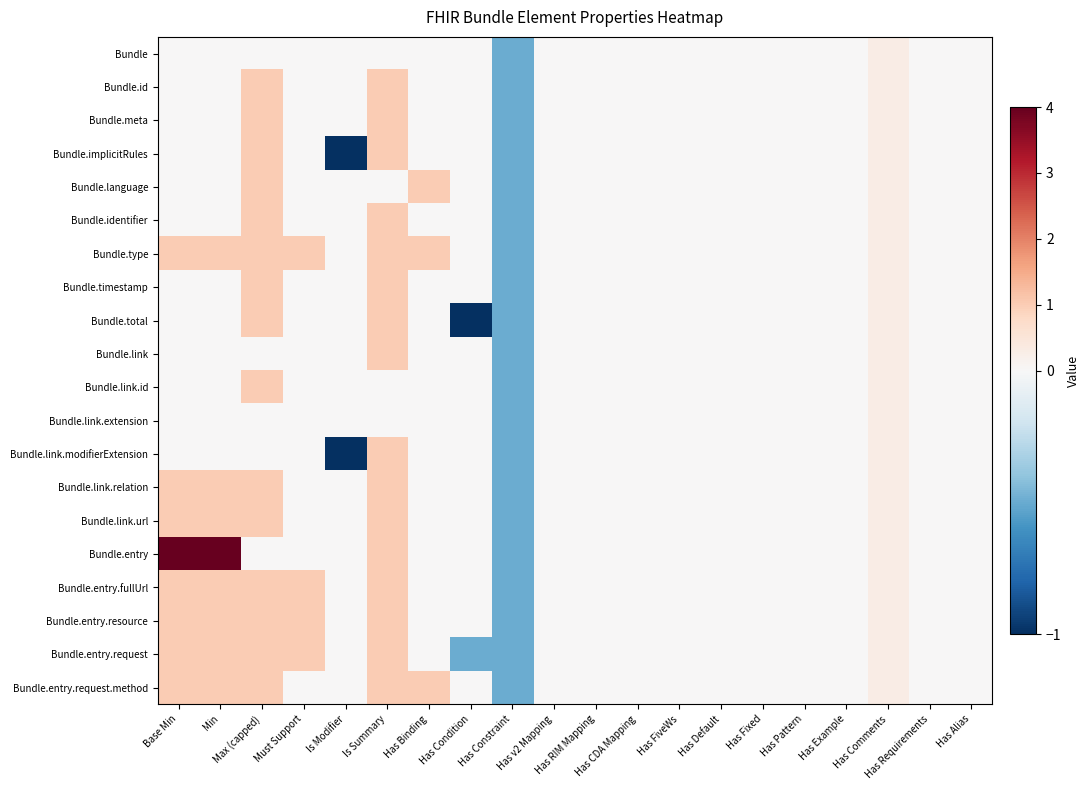

Reading left to right, transcribe all the data shown in this chart.

Bundle: Base Min=0.0	Min=0.0	Max (capped)=0.0	Must Support=0.0	Is Modifier=0.0	Is Summary=0.0	Has Binding=0.0	Has Condition=0.0	Has Constraint=-0.5	Has v2 Mapping=0.0	Has RIM Mapping=0.0	Has CDA Mapping=0.0	Has FiveWs=0.0	Has Default=0.0	Has Fixed=0.0	Has Pattern=0.0	Has Example=0.0	Has Comments=0.3	Has Requirements=0.0	Has Alias=0.0
Bundle.id: Base Min=0.0	Min=0.0	Max (capped)=1.0	Must Support=0.0	Is Modifier=0.0	Is Summary=1.0	Has Binding=0.0	Has Condition=0.0	Has Constraint=-0.5	Has v2 Mapping=0.0	Has RIM Mapping=0.0	Has CDA Mapping=0.0	Has FiveWs=0.0	Has Default=0.0	Has Fixed=0.0	Has Pattern=0.0	Has Example=0.0	Has Comments=0.3	Has Requirements=0.0	Has Alias=0.0
Bundle.meta: Base Min=0.0	Min=0.0	Max (capped)=1.0	Must Support=0.0	Is Modifier=0.0	Is Summary=1.0	Has Binding=0.0	Has Condition=0.0	Has Constraint=-0.5	Has v2 Mapping=0.0	Has RIM Mapping=0.0	Has CDA Mapping=0.0	Has FiveWs=0.0	Has Default=0.0	Has Fixed=0.0	Has Pattern=0.0	Has Example=0.0	Has Comments=0.3	Has Requirements=0.0	Has Alias=0.0
Bundle.implicitRules: Base Min=0.0	Min=0.0	Max (capped)=1.0	Must Support=0.0	Is Modifier=-1.0	Is Summary=1.0	Has Binding=0.0	Has Condition=0.0	Has Constraint=-0.5	Has v2 Mapping=0.0	Has RIM Mapping=0.0	Has CDA Mapping=0.0	Has FiveWs=0.0	Has Default=0.0	Has Fixed=0.0	Has Pattern=0.0	Has Example=0.0	Has Comments=0.3	Has Requirements=0.0	Has Alias=0.0
Bundle.language: Base Min=0.0	Min=0.0	Max (capped)=1.0	Must Support=0.0	Is Modifier=0.0	Is Summary=0.0	Has Binding=1.0	Has Condition=0.0	Has Constraint=-0.5	Has v2 Mapping=0.0	Has RIM Mapping=0.0	Has CDA Mapping=0.0	Has FiveWs=0.0	Has Default=0.0	Has Fixed=0.0	Has Pattern=0.0	Has Example=0.0	Has Comments=0.3	Has Requirements=0.0	Has Alias=0.0
Bundle.identifier: Base Min=0.0	Min=0.0	Max (capped)=1.0	Must Support=0.0	Is Modifier=0.0	Is Summary=1.0	Has Binding=0.0	Has Condition=0.0	Has Constraint=-0.5	Has v2 Mapping=0.0	Has RIM Mapping=0.0	Has CDA Mapping=0.0	Has FiveWs=0.0	Has Default=0.0	Has Fixed=0.0	Has Pattern=0.0	Has Example=0.0	Has Comments=0.3	Has Requirements=0.0	Has Alias=0.0
Bundle.type: Base Min=1.0	Min=1.0	Max (capped)=1.0	Must Support=1.0	Is Modifier=0.0	Is Summary=1.0	Has Binding=1.0	Has Condition=0.0	Has Constraint=-0.5	Has v2 Mapping=0.0	Has RIM Mapping=0.0	Has CDA Mapping=0.0	Has FiveWs=0.0	Has Default=0.0	Has Fixed=0.0	Has Pattern=0.0	Has Example=0.0	Has Comments=0.3	Has Requirements=0.0	Has Alias=0.0
Bundle.timestamp: Base Min=0.0	Min=0.0	Max (capped)=1.0	Must Support=0.0	Is Modifier=0.0	Is Summary=1.0	Has Binding=0.0	Has Condition=0.0	Has Constraint=-0.5	Has v2 Mapping=0.0	Has RIM Mapping=0.0	Has CDA Mapping=0.0	Has FiveWs=0.0	Has Default=0.0	Has Fixed=0.0	Has Pattern=0.0	Has Example=0.0	Has Comments=0.3	Has Requirements=0.0	Has Alias=0.0
Bundle.total: Base Min=0.0	Min=0.0	Max (capped)=1.0	Must Support=0.0	Is Modifier=0.0	Is Summary=1.0	Has Binding=0.0	Has Condition=-1.0	Has Constraint=-0.5	Has v2 Mapping=0.0	Has RIM Mapping=0.0	Has CDA Mapping=0.0	Has FiveWs=0.0	Has Default=0.0	Has Fixed=0.0	Has Pattern=0.0	Has Example=0.0	Has Comments=0.3	Has Requirements=0.0	Has Alias=0.0
Bundle.link: Base Min=0.0	Min=0.0	Max (capped)=0.0	Must Support=0.0	Is Modifier=0.0	Is Summary=1.0	Has Binding=0.0	Has Condition=0.0	Has Constraint=-0.5	Has v2 Mapping=0.0	Has RIM Mapping=0.0	Has CDA Mapping=0.0	Has FiveWs=0.0	Has Default=0.0	Has Fixed=0.0	Has Pattern=0.0	Has Example=0.0	Has Comments=0.3	Has Requirements=0.0	Has Alias=0.0
Bundle.link.id: Base Min=0.0	Min=0.0	Max (capped)=1.0	Must Support=0.0	Is Modifier=0.0	Is Summary=0.0	Has Binding=0.0	Has Condition=0.0	Has Constraint=-0.5	Has v2 Mapping=0.0	Has RIM Mapping=0.0	Has CDA Mapping=0.0	Has FiveWs=0.0	Has Default=0.0	Has Fixed=0.0	Has Pattern=0.0	Has Example=0.0	Has Comments=0.3	Has Requirements=0.0	Has Alias=0.0
Bundle.link.extension: Base Min=0.0	Min=0.0	Max (capped)=0.0	Must Support=0.0	Is Modifier=0.0	Is Summary=0.0	Has Binding=0.0	Has Condition=0.0	Has Constraint=-0.5	Has v2 Mapping=0.0	Has RIM Mapping=0.0	Has CDA Mapping=0.0	Has FiveWs=0.0	Has Default=0.0	Has Fixed=0.0	Has Pattern=0.0	Has Example=0.0	Has Comments=0.3	Has Requirements=0.0	Has Alias=0.0
Bundle.link.modifierExtension: Base Min=0.0	Min=0.0	Max (capped)=0.0	Must Support=0.0	Is Modifier=-1.0	Is Summary=1.0	Has Binding=0.0	Has Condition=0.0	Has Constraint=-0.5	Has v2 Mapping=0.0	Has RIM Mapping=0.0	Has CDA Mapping=0.0	Has FiveWs=0.0	Has Default=0.0	Has Fixed=0.0	Has Pattern=0.0	Has Example=0.0	Has Comments=0.3	Has Requirements=0.0	Has Alias=0.0
Bundle.link.relation: Base Min=1.0	Min=1.0	Max (capped)=1.0	Must Support=0.0	Is Modifier=0.0	Is Summary=1.0	Has Binding=0.0	Has Condition=0.0	Has Constraint=-0.5	Has v2 Mapping=0.0	Has RIM Mapping=0.0	Has CDA Mapping=0.0	Has FiveWs=0.0	Has Default=0.0	Has Fixed=0.0	Has Pattern=0.0	Has Example=0.0	Has Comments=0.3	Has Requirements=0.0	Has Alias=0.0
Bundle.link.url: Base Min=1.0	Min=1.0	Max (capped)=1.0	Must Support=0.0	Is Modifier=0.0	Is Summary=1.0	Has Binding=0.0	Has Condition=0.0	Has Constraint=-0.5	Has v2 Mapping=0.0	Has RIM Mapping=0.0	Has CDA Mapping=0.0	Has FiveWs=0.0	Has Default=0.0	Has Fixed=0.0	Has Pattern=0.0	Has Example=0.0	Has Comments=0.3	Has Requirements=0.0	Has Alias=0.0
Bundle.entry: Base Min=4.0	Min=4.0	Max (capped)=0.0	Must Support=0.0	Is Modifier=0.0	Is Summary=1.0	Has Binding=0.0	Has Condition=0.0	Has Constraint=-0.5	Has v2 Mapping=0.0	Has RIM Mapping=0.0	Has CDA Mapping=0.0	Has FiveWs=0.0	Has Default=0.0	Has Fixed=0.0	Has Pattern=0.0	Has Example=0.0	Has Comments=0.3	Has Requirements=0.0	Has Alias=0.0
Bundle.entry.fullUrl: Base Min=1.0	Min=1.0	Max (capped)=1.0	Must Support=1.0	Is Modifier=0.0	Is Summary=1.0	Has Binding=0.0	Has Condition=0.0	Has Constraint=-0.5	Has v2 Mapping=0.0	Has RIM Mapping=0.0	Has CDA Mapping=0.0	Has FiveWs=0.0	Has Default=0.0	Has Fixed=0.0	Has Pattern=0.0	Has Example=0.0	Has Comments=0.3	Has Requirements=0.0	Has Alias=0.0
Bundle.entry.resource: Base Min=1.0	Min=1.0	Max (capped)=1.0	Must Support=1.0	Is Modifier=0.0	Is Summary=1.0	Has Binding=0.0	Has Condition=0.0	Has Constraint=-0.5	Has v2 Mapping=0.0	Has RIM Mapping=0.0	Has CDA Mapping=0.0	Has FiveWs=0.0	Has Default=0.0	Has Fixed=0.0	Has Pattern=0.0	Has Example=0.0	Has Comments=0.3	Has Requirements=0.0	Has Alias=0.0
Bundle.entry.request: Base Min=1.0	Min=1.0	Max (capped)=1.0	Must Support=1.0	Is Modifier=0.0	Is Summary=1.0	Has Binding=0.0	Has Condition=-0.5	Has Constraint=-0.5	Has v2 Mapping=0.0	Has RIM Mapping=0.0	Has CDA Mapping=0.0	Has FiveWs=0.0	Has Default=0.0	Has Fixed=0.0	Has Pattern=0.0	Has Example=0.0	Has Comments=0.3	Has Requirements=0.0	Has Alias=0.0
Bundle.entry.request.method: Base Min=1.0	Min=1.0	Max (capped)=1.0	Must Support=0.0	Is Modifier=0.0	Is Summary=1.0	Has Binding=1.0	Has Condition=0.0	Has Constraint=-0.5	Has v2 Mapping=0.0	Has RIM Mapping=0.0	Has CDA Mapping=0.0	Has FiveWs=0.0	Has Default=0.0	Has Fixed=0.0	Has Pattern=0.0	Has Example=0.0	Has Comments=0.3	Has Requirements=0.0	Has Alias=0.0